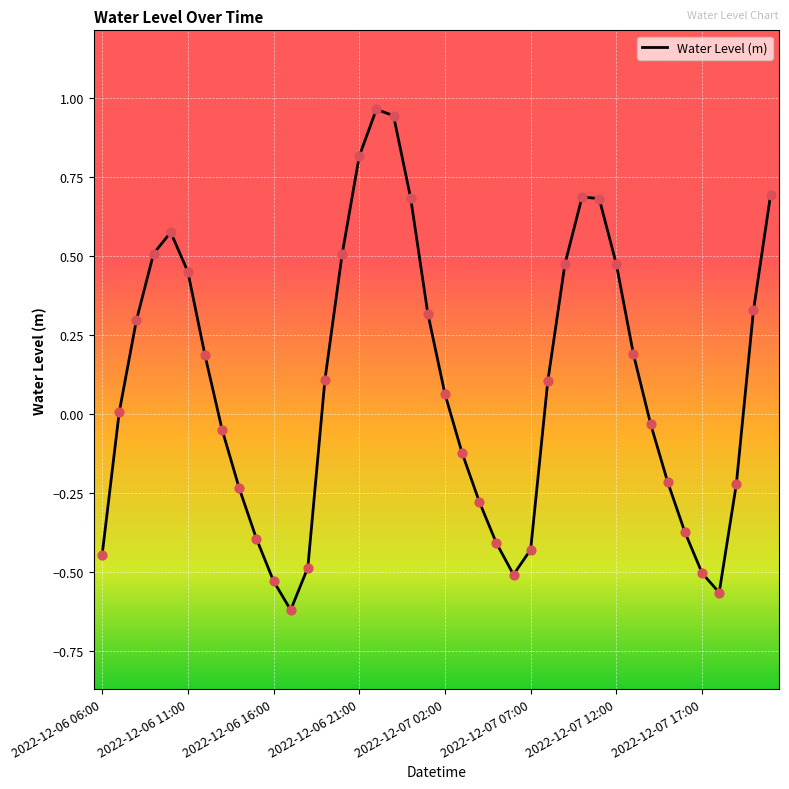

What is the difference between the maximum and minimum values?

1.6